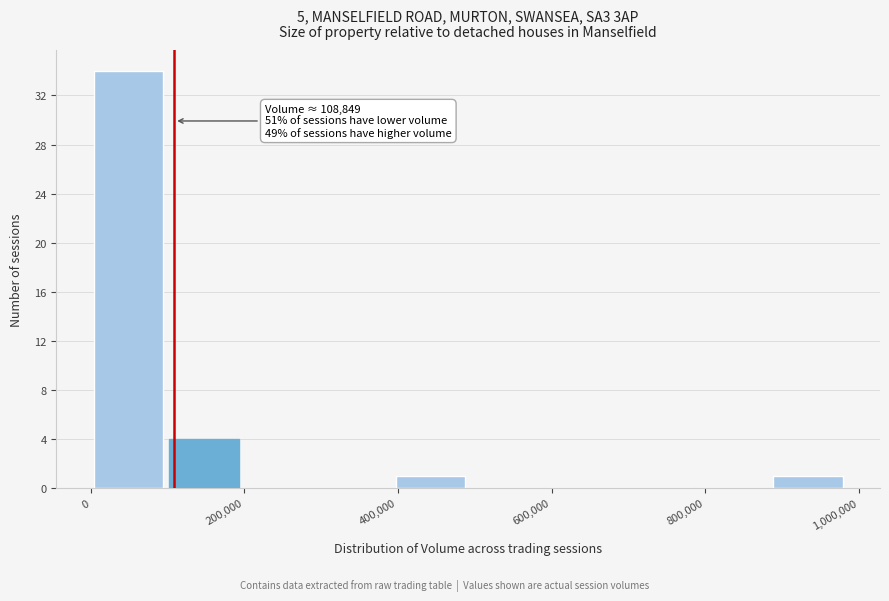

Over which range of the x-axis is the bar tallest?

0 to 100000